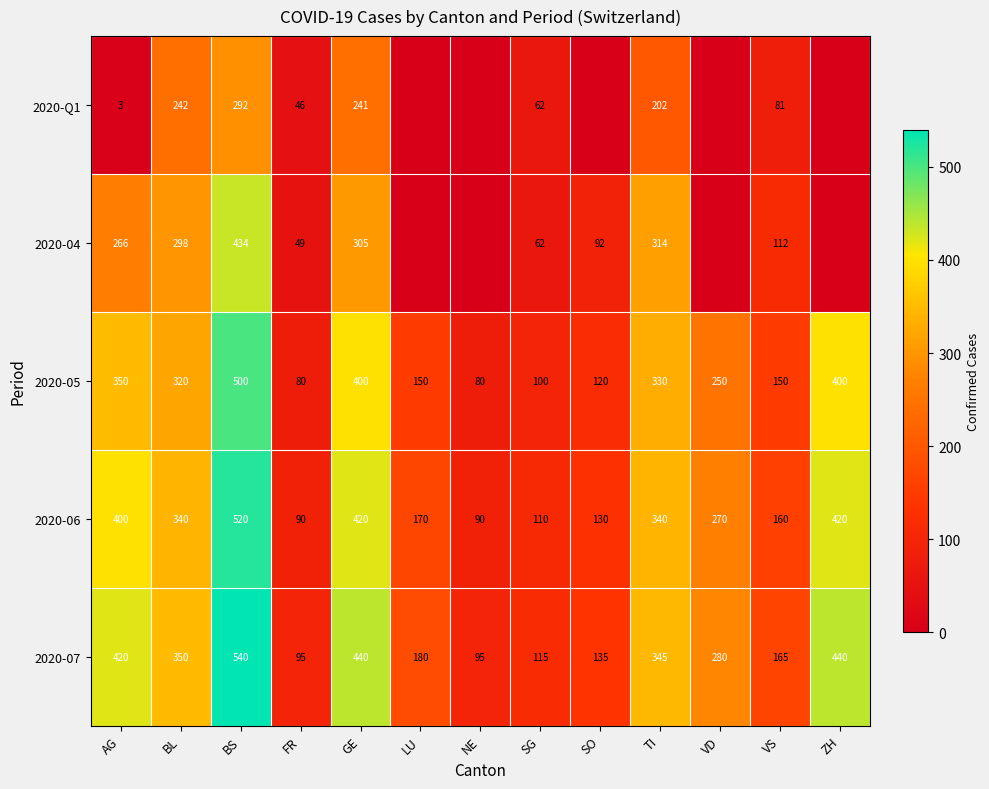

At which label does 2020-07 first exceed 280?

AG